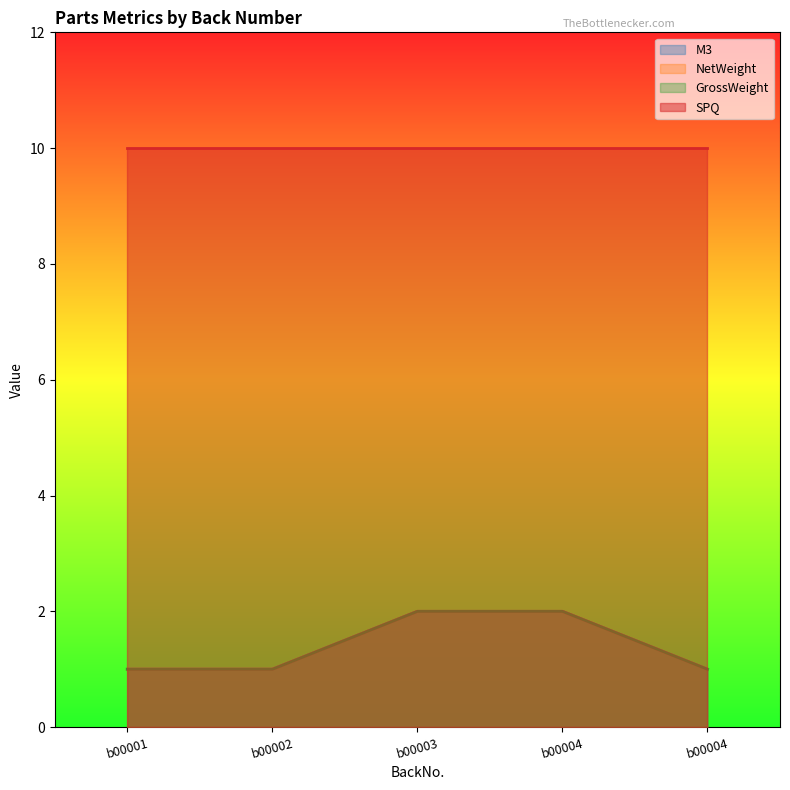

How many values in the M3 series exceed 1?

2